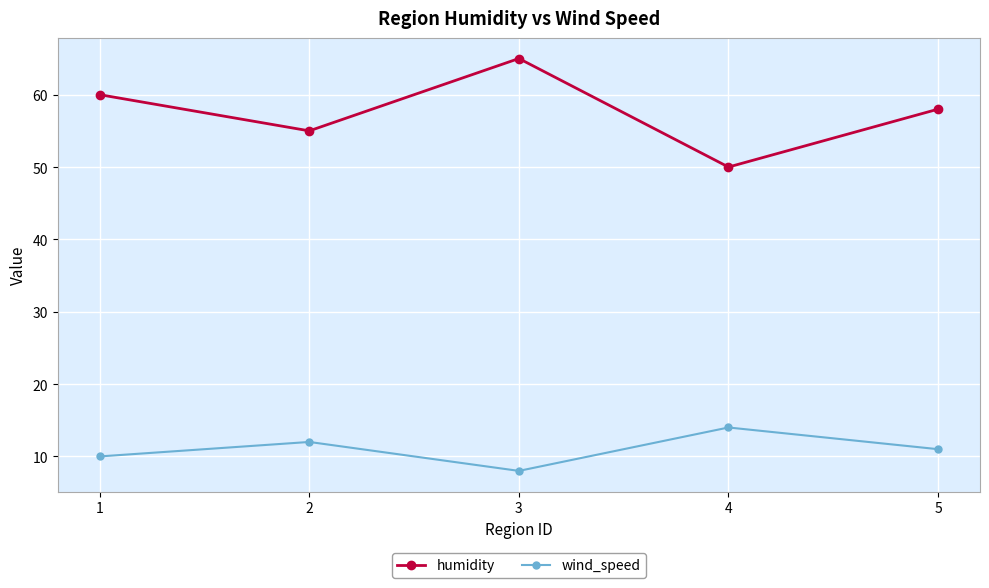

What is the difference between the maximum and minimum values in the wind_speed series?

6